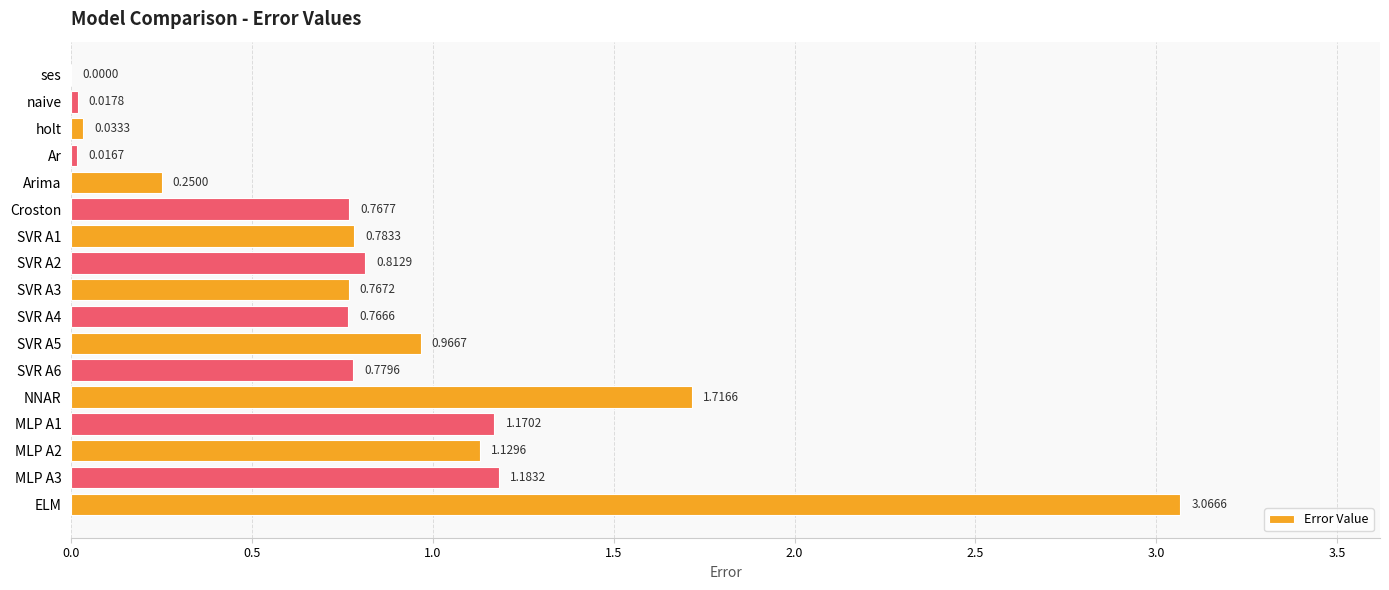

At which category does the chart reach its peak across all series?

ELM